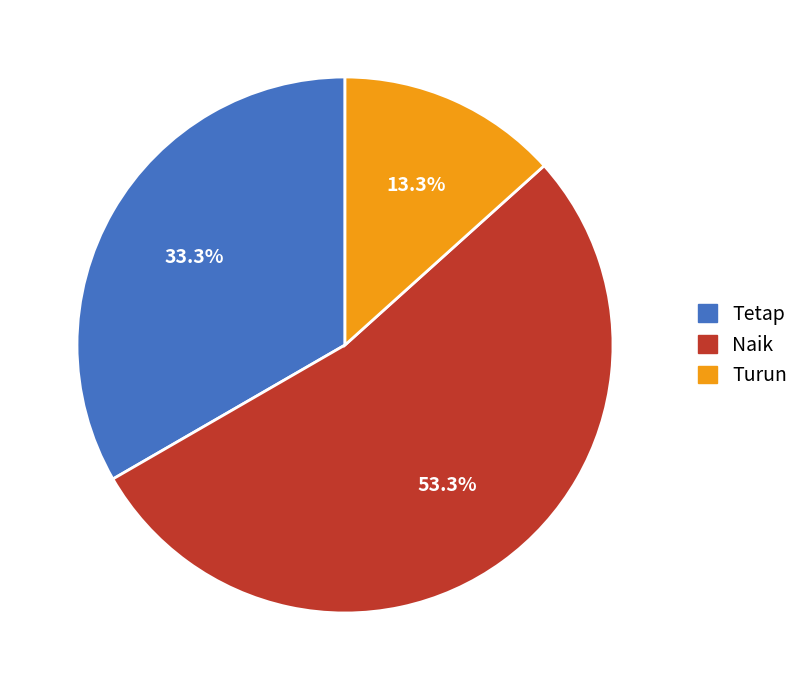

The Naik slice represents 53% of the pie. True or false?

True